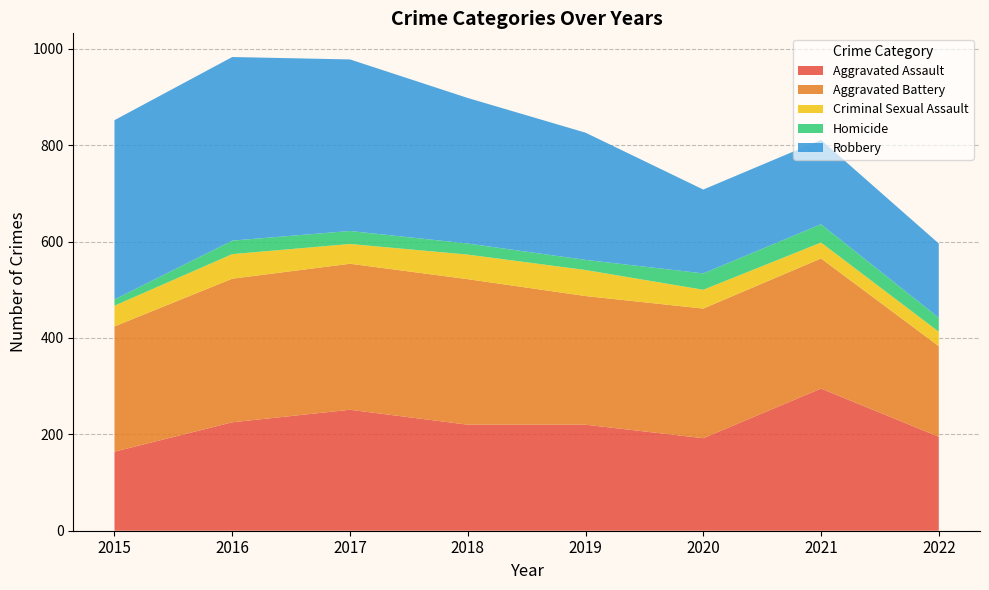

Reading left to right, extract all data points from this chart.

Aggravated Assault: 164	225	251	220	220	192	295	195
Aggravated Battery: 260	298	303	302	267	269	270	188
Criminal Sexual Assault: 43	51	41	51	54	39	33	30
Homicide: 13	28	27	23	21	34	38	29
Robbery: 372	381	356	302	264	174	175	154